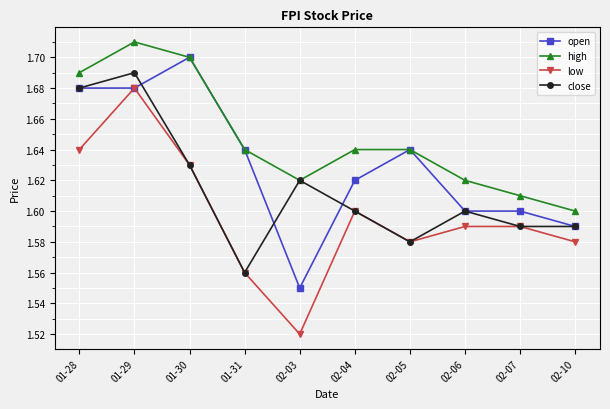

At how many categories does at least one series exceed 1?

10